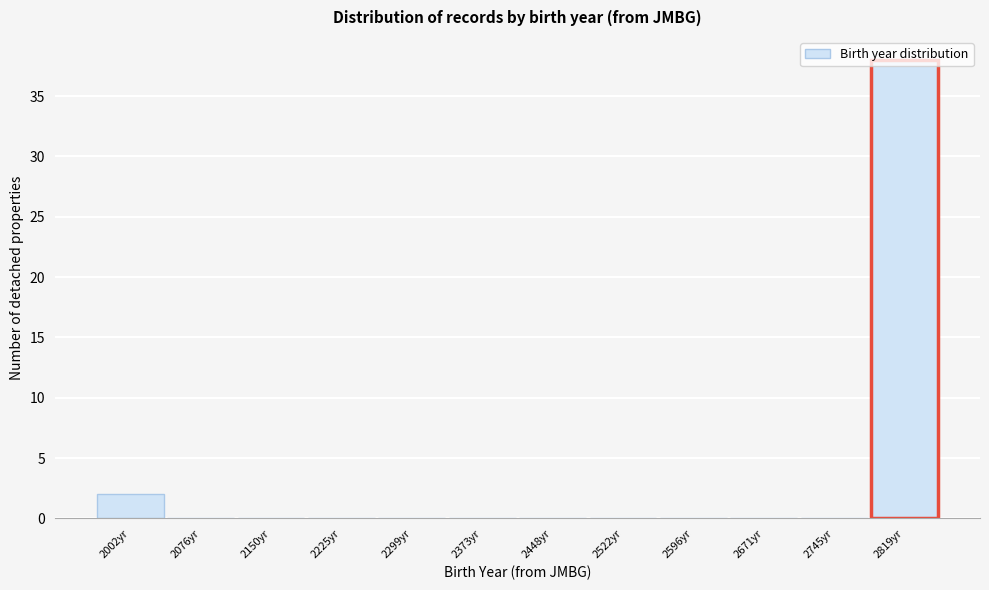

True or false: the data shows 0 at 2596yr.

True